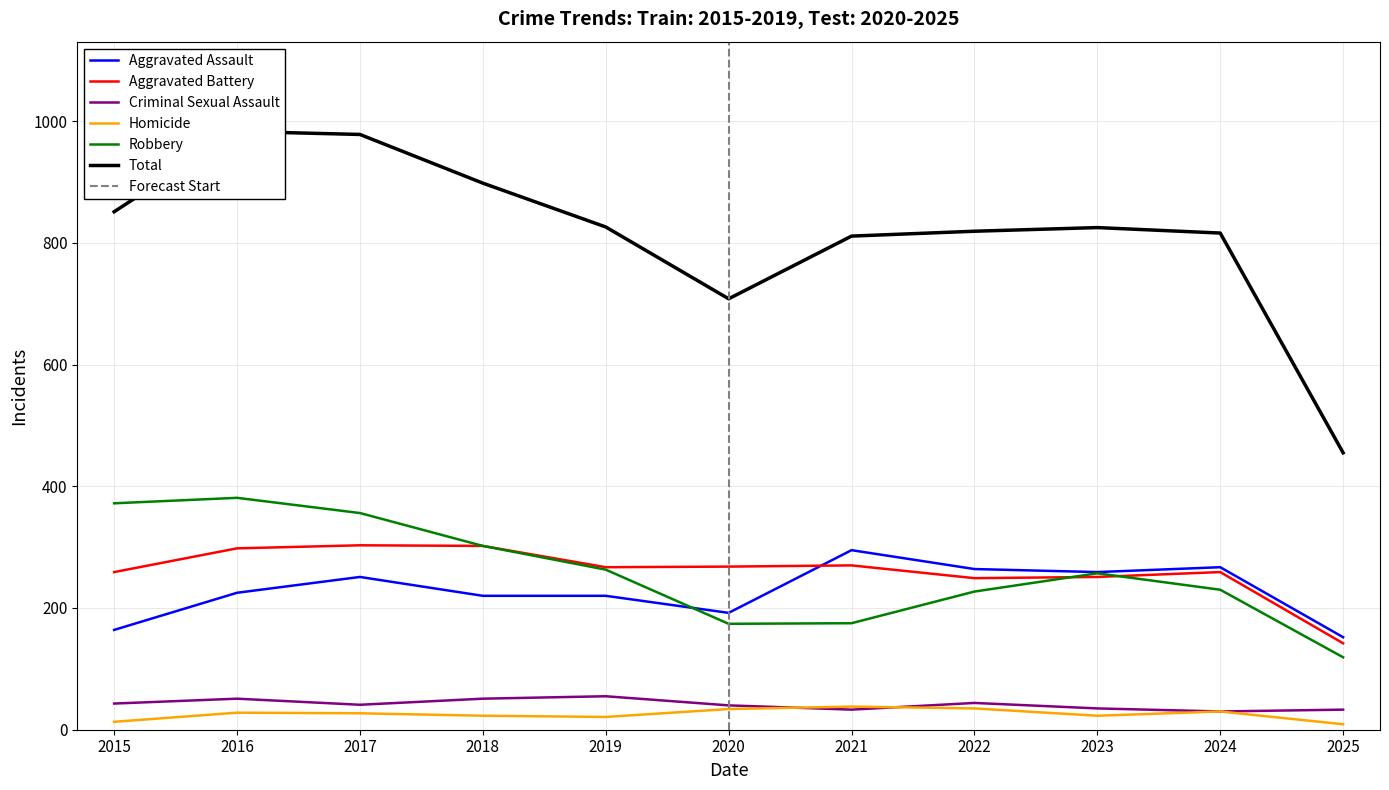

Reading right to left, transcribe all the data shown in this chart.

Aggravated Assault: 152	267	259	264	295	192	220	220	251	225	164
Aggravated Battery: 142	259	251	249	270	268	267	302	303	298	259
Criminal Sexual Assault: 33	30	35	44	33	40	55	51	41	51	43
Homicide: 9	30	23	35	38	34	21	23	27	28	13
Robbery: 119	230	257	227	175	174	263	302	356	381	372
Total: 455	816	825	819	811	708	826	898	978	983	851